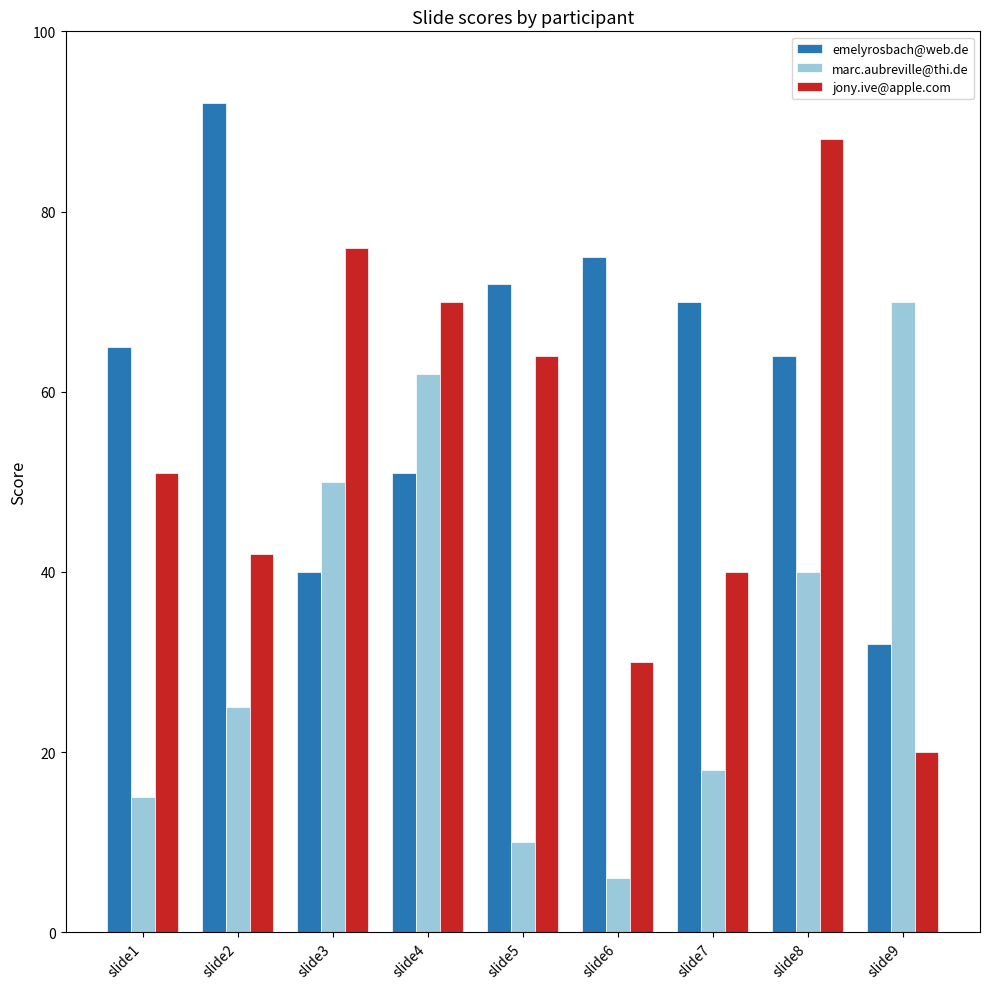

The value of emelyrosbach@web.de at slide9 is 32. True or false?

True